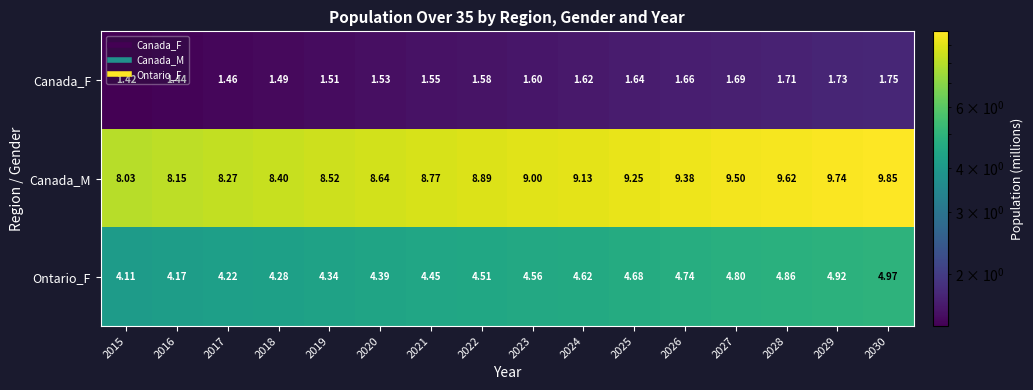

Rank the series by their average value, from lowest to highest.

Canada_F, Ontario_F, Canada_M